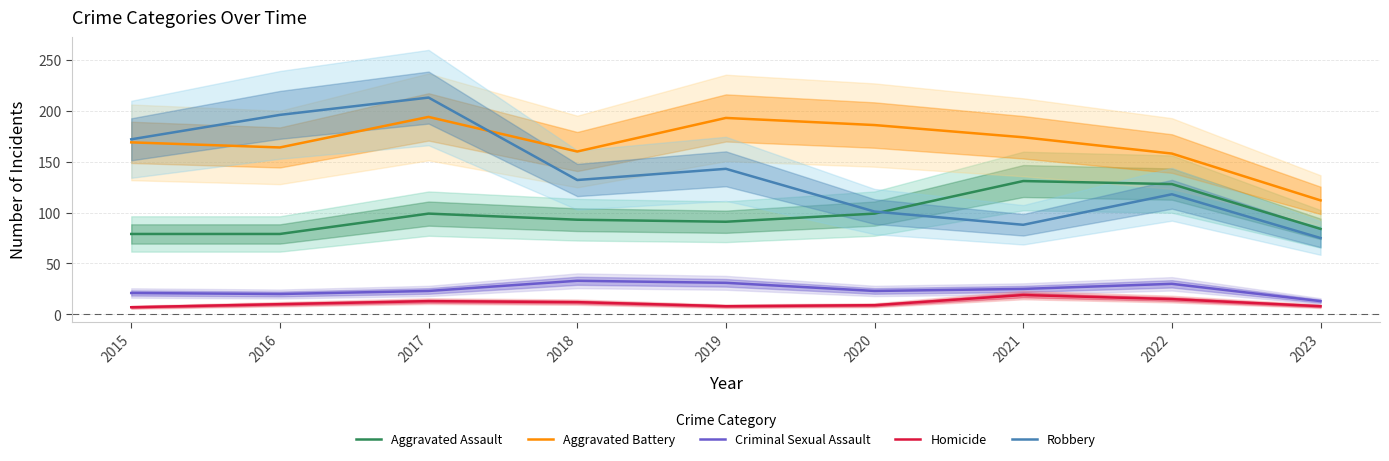

At which label does Aggravated Assault first exceed 93?

2017